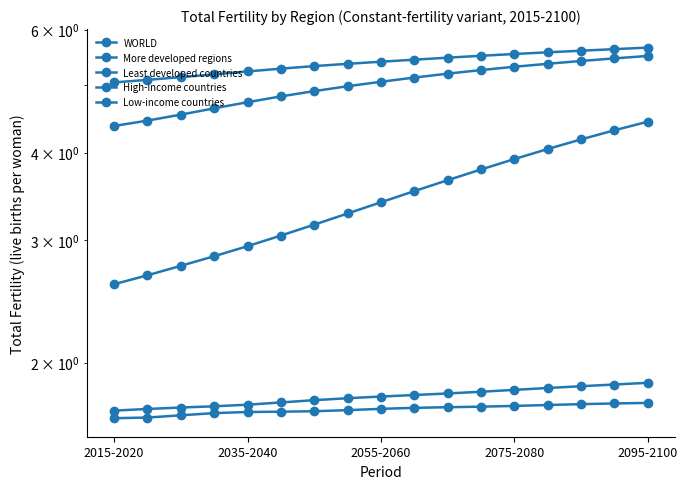

True or false: High-income countries and Low-income countries cross at least once.

False